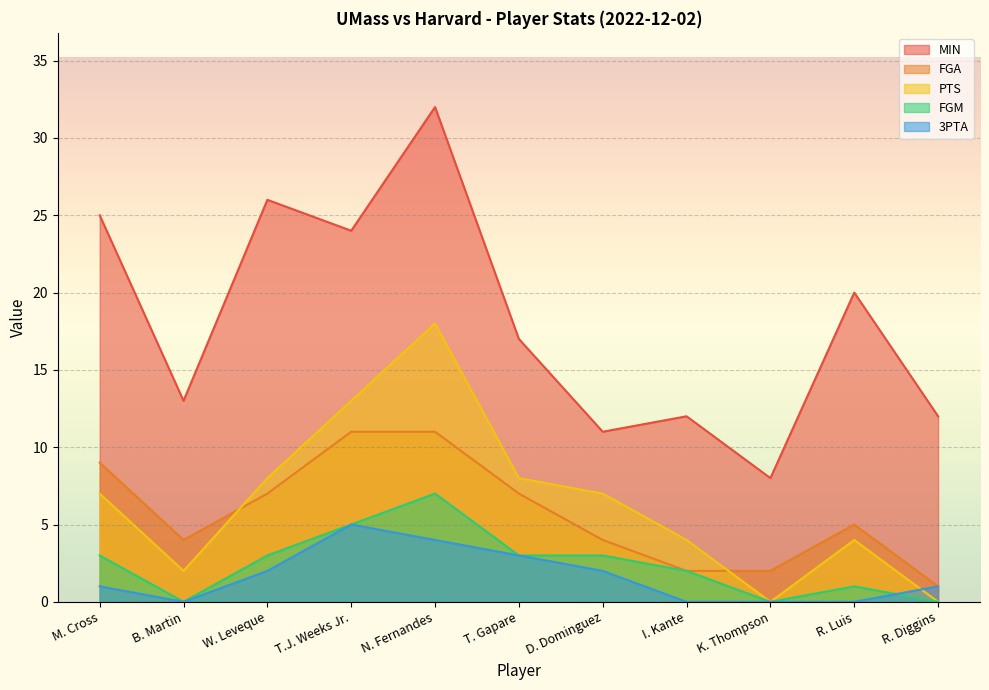

True or false: MIN has more than 1 interior local peaks.

True